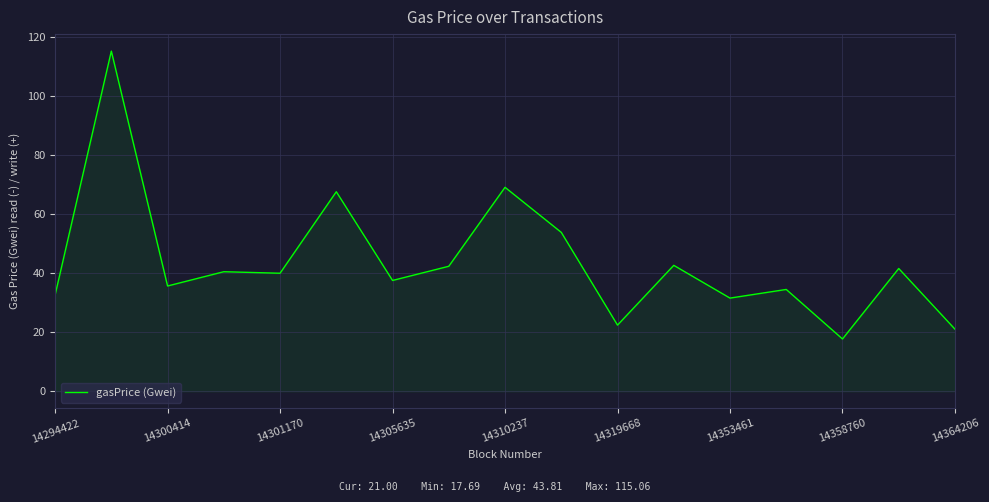

What is the difference between the maximum and minimum values?

97.4